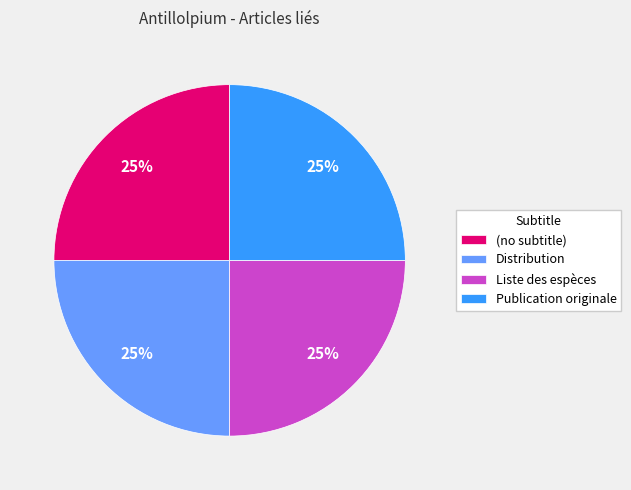

To the nearest percent, what portion does Publication originale represent?

25%